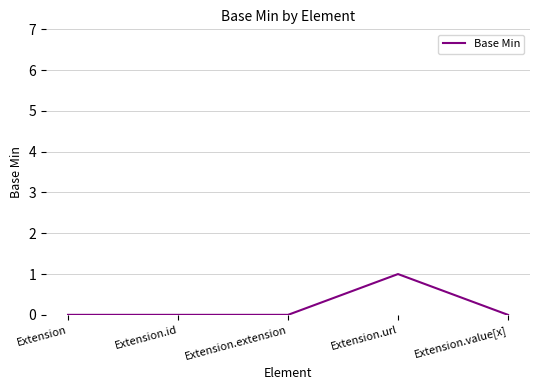

True or false: there are more than 0 points higher than both neighbors.

True